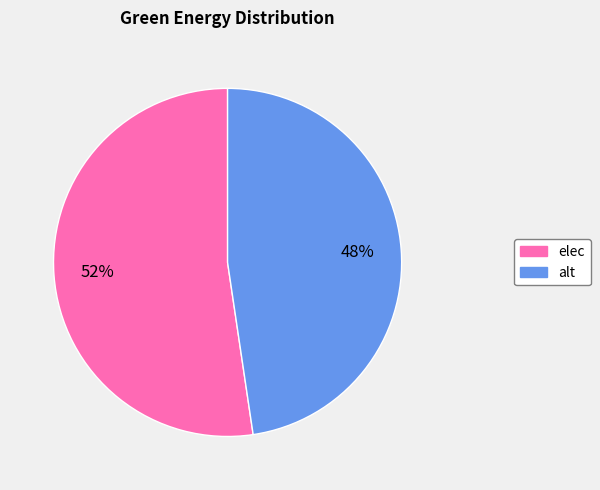

What is the majority slice?

elec